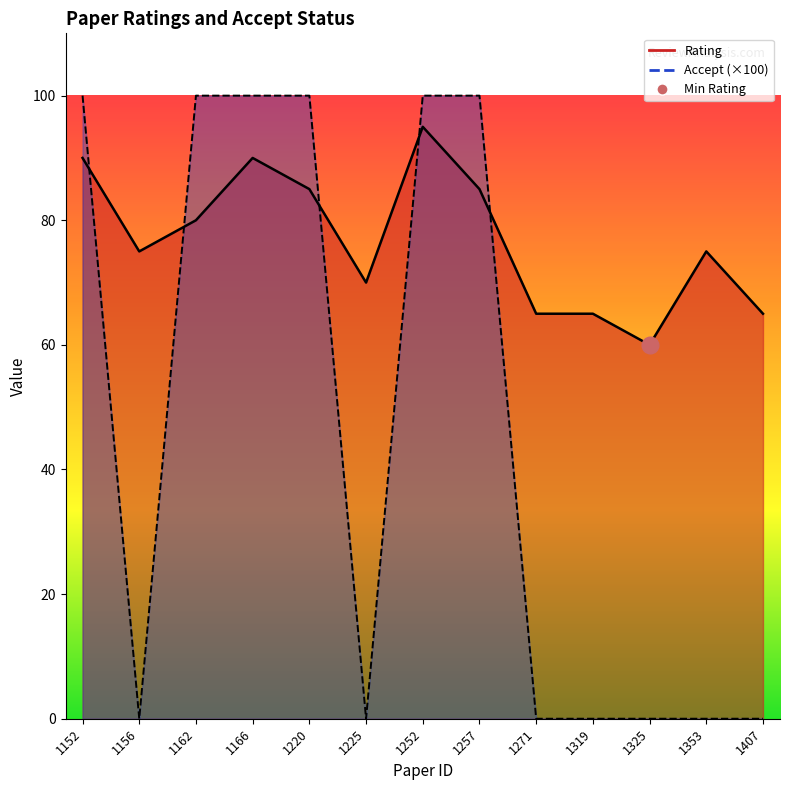

Reading left to right, extract all data points from this chart.

Rating: 1152=90	1156=75	1162=80	1166=90	1220=85	1225=70	1252=95	1257=85	1271=65	1319=65	1325=60	1353=75	1407=65
Accept: 1152=100	1156=0	1162=100	1166=100	1220=100	1225=0	1252=100	1257=100	1271=0	1319=0	1325=0	1353=0	1407=0